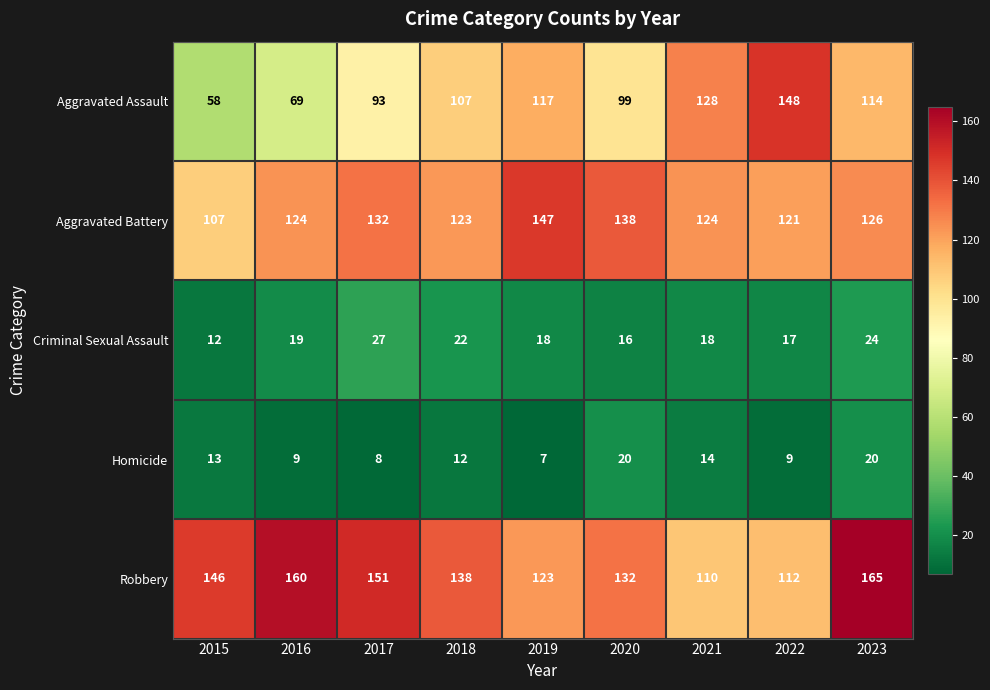

List the series in order of their peak value, lowest first.

Homicide, Criminal Sexual Assault, Aggravated Battery, Aggravated Assault, Robbery